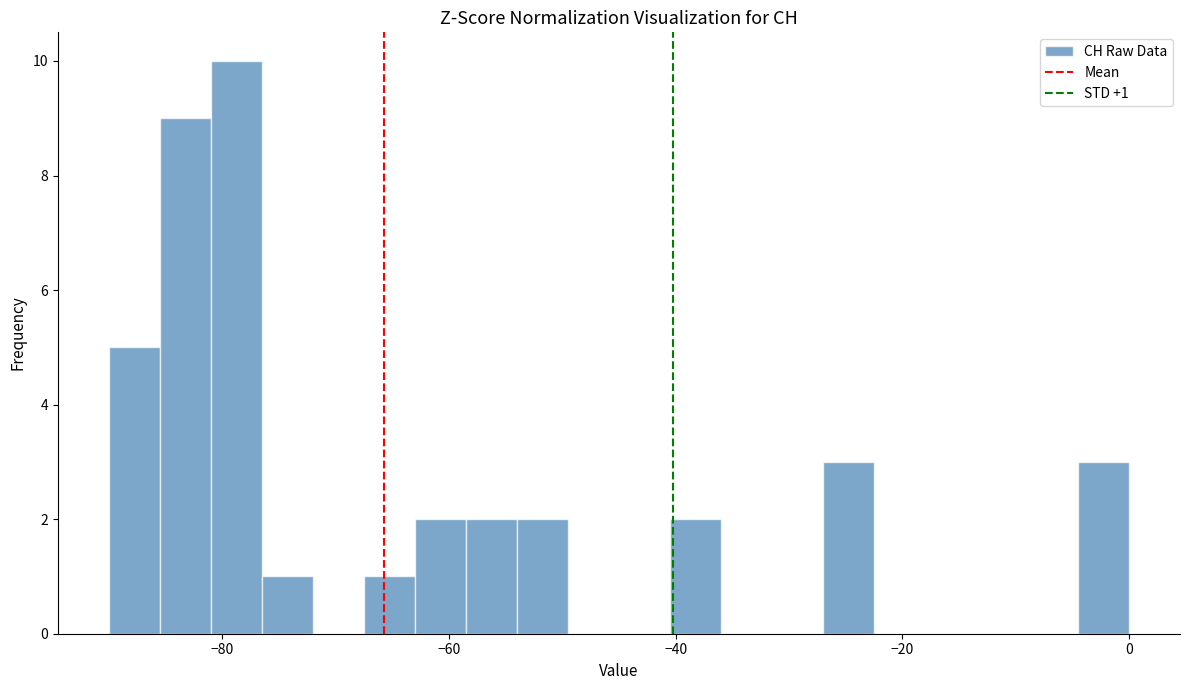

Read against the x-axis, roughly where is the centre of the tallest bar?

-78